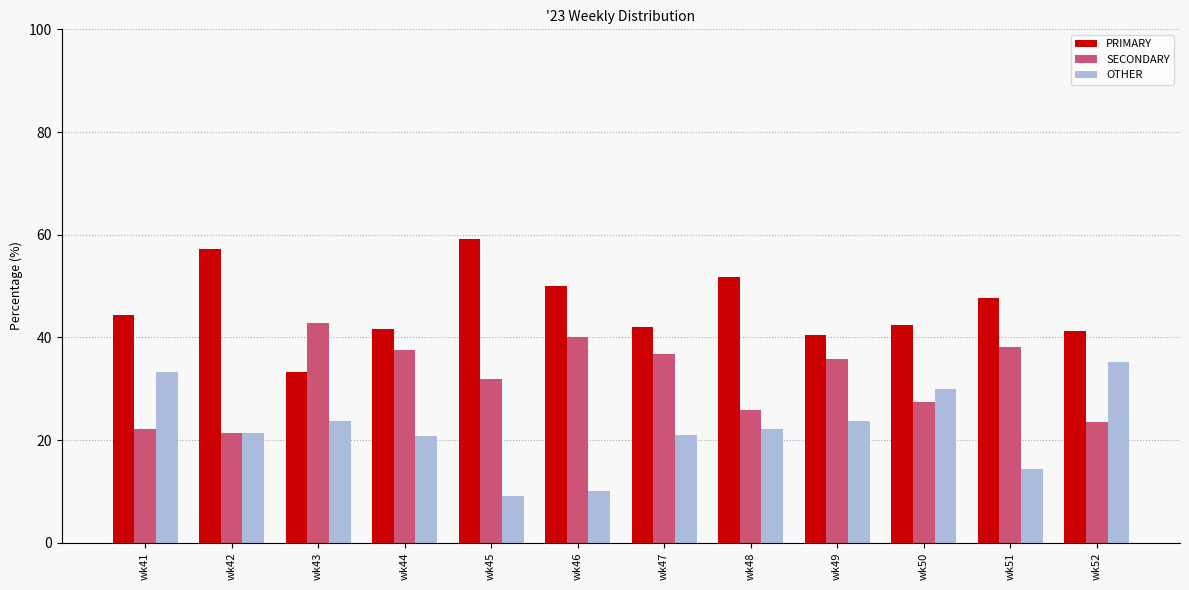

Which series changed the most between wk45 and wk47?

PRIMARY